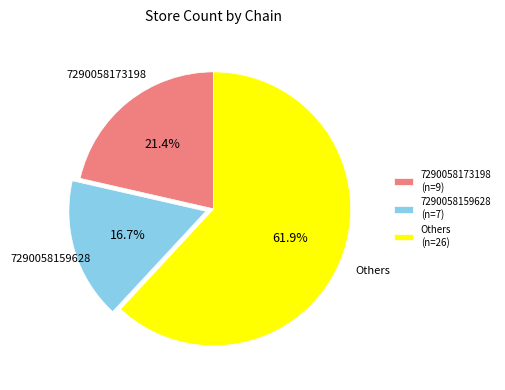

What is the ratio of the value at 7290058173198 (n=9) to the value at 7290058159628 (n=7)?

1.3